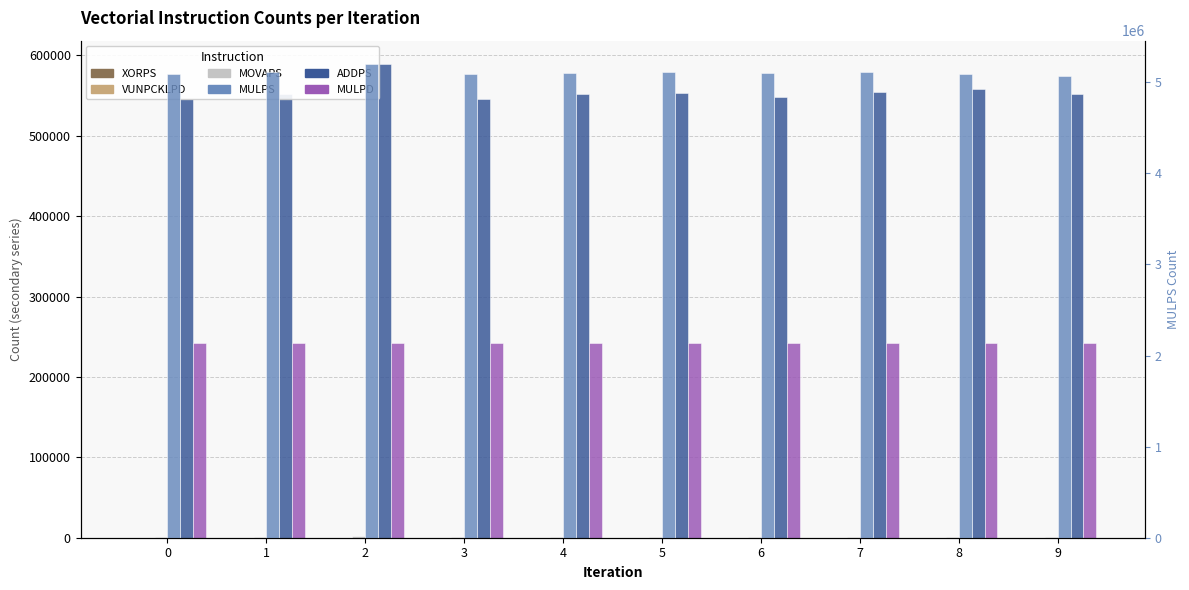

How many series are shown in this chart?

6